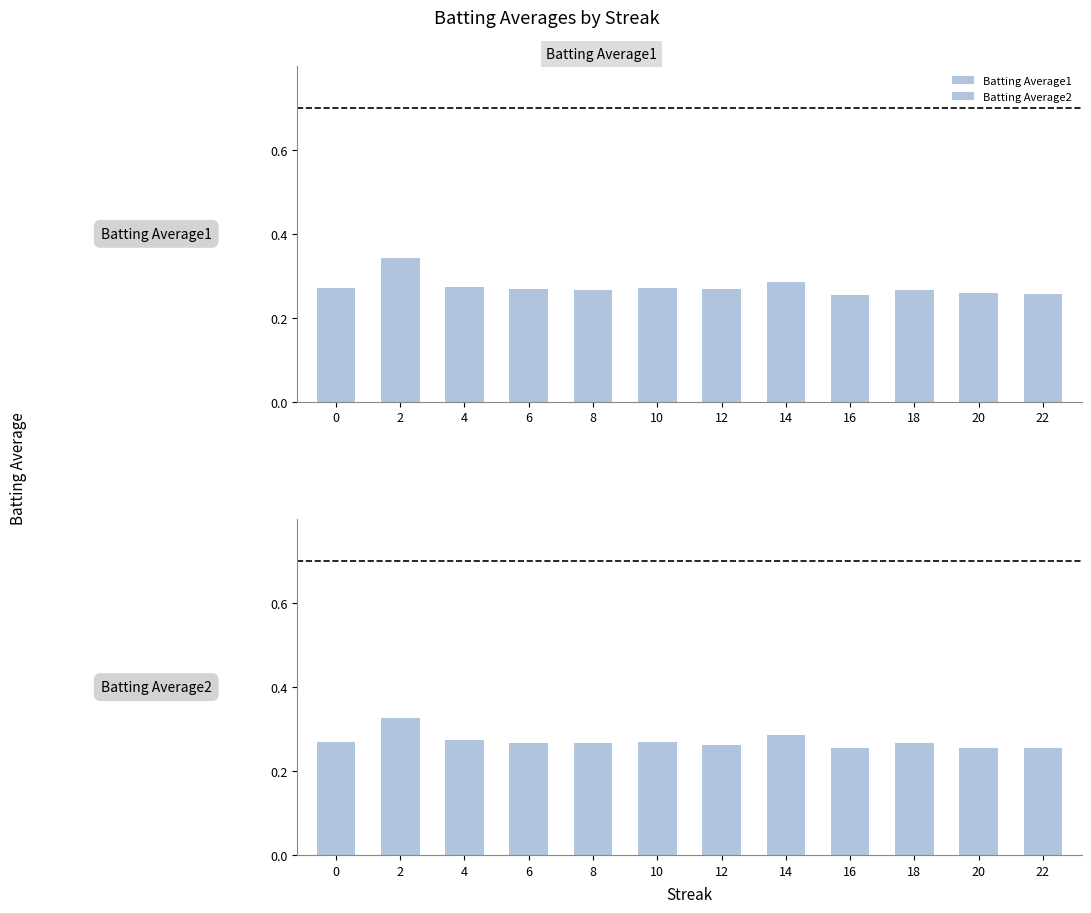

How many Batting Average2 values are between 0 and 1?

12